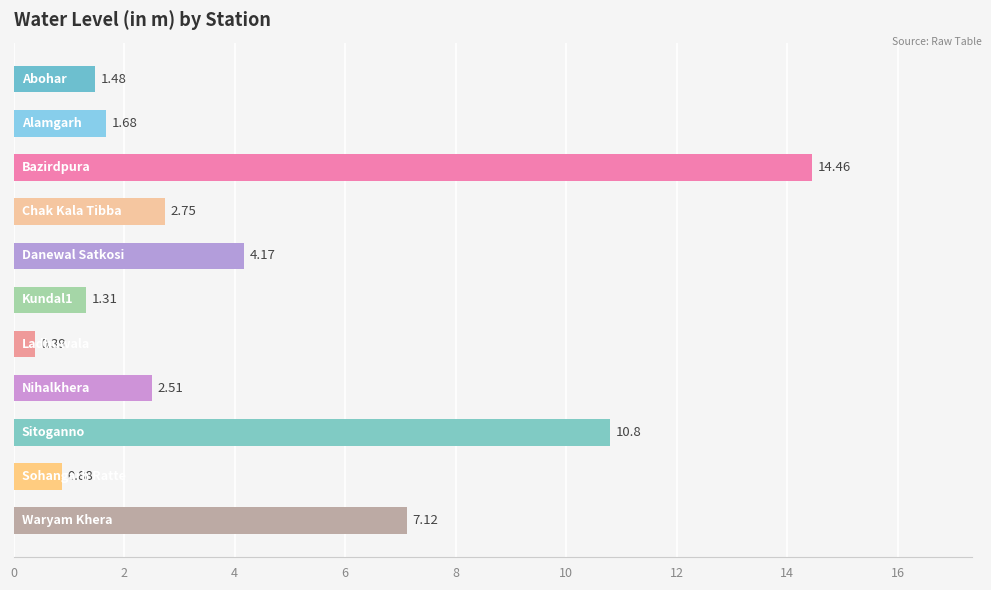

What is the average value?

4.3